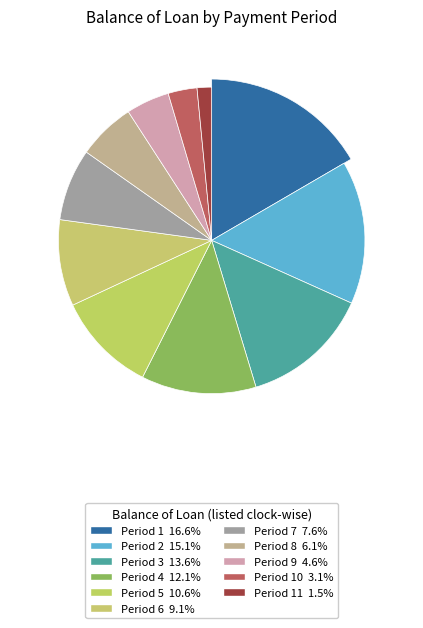

Which has a higher value, 3 or 2?

2